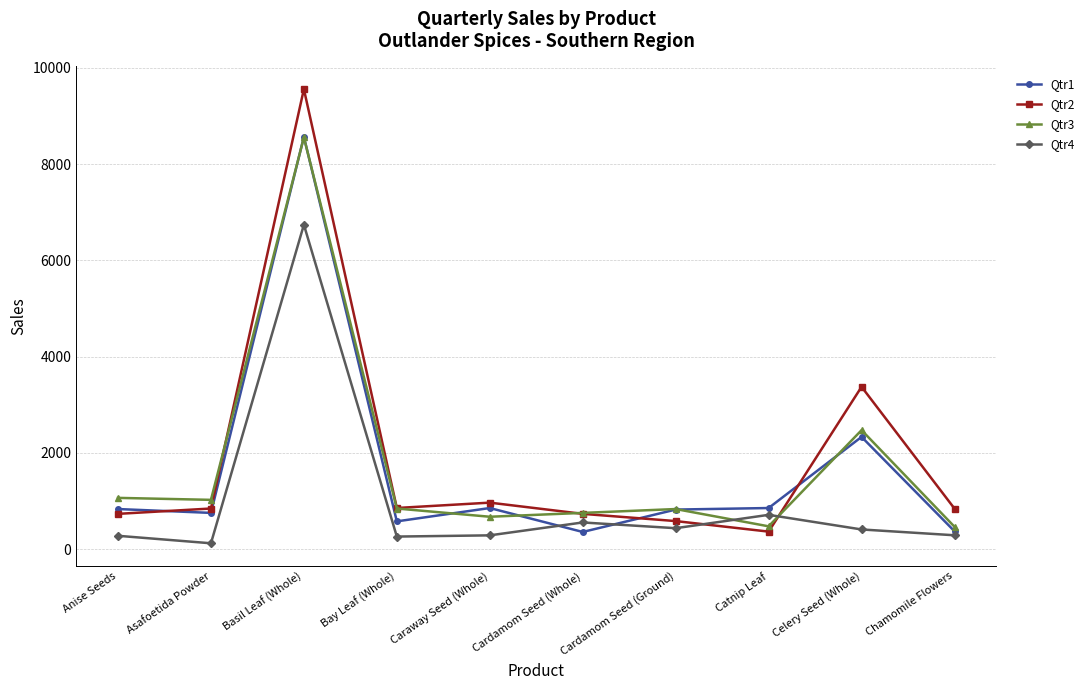

In Qtr1, how many points are lower than both neighbors (excluding endpoints)?

3